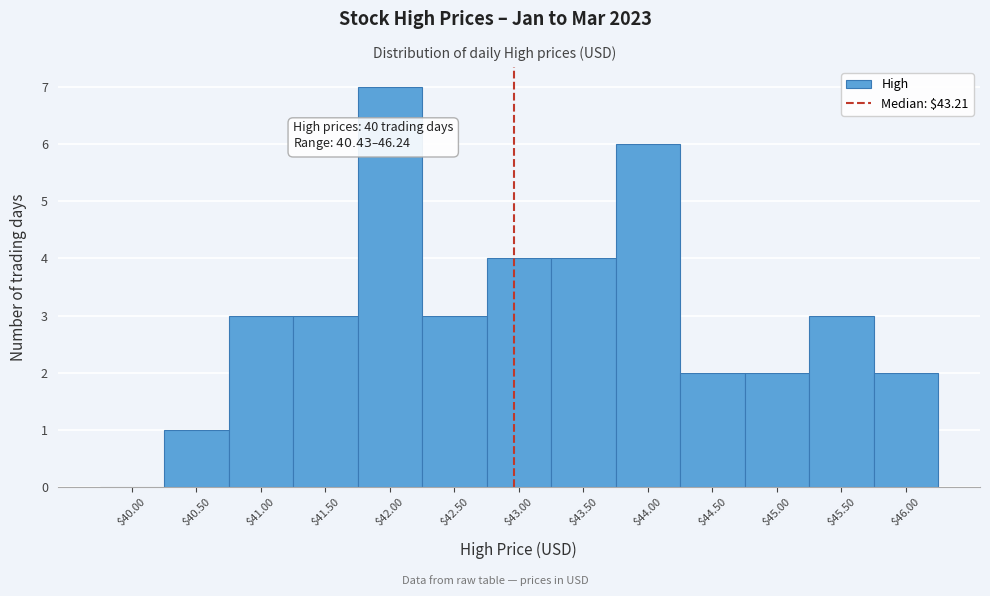

What is the sum of all values?

40